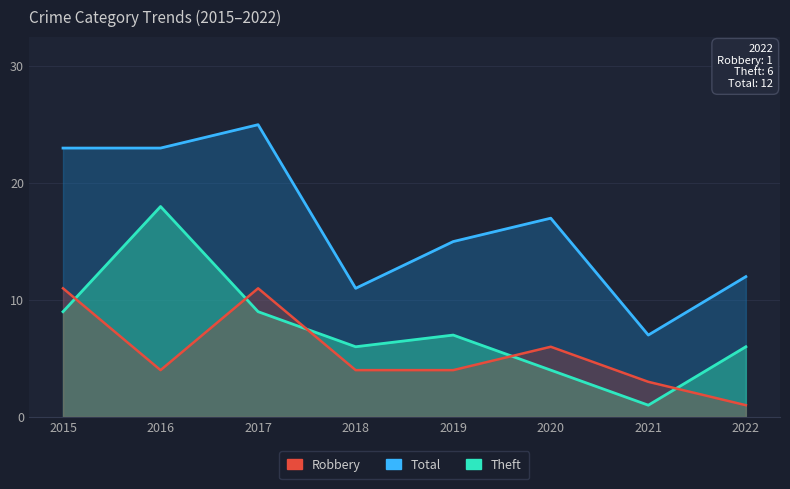

Which series ends up on top after the final intersection of Theft and Robbery?

Theft